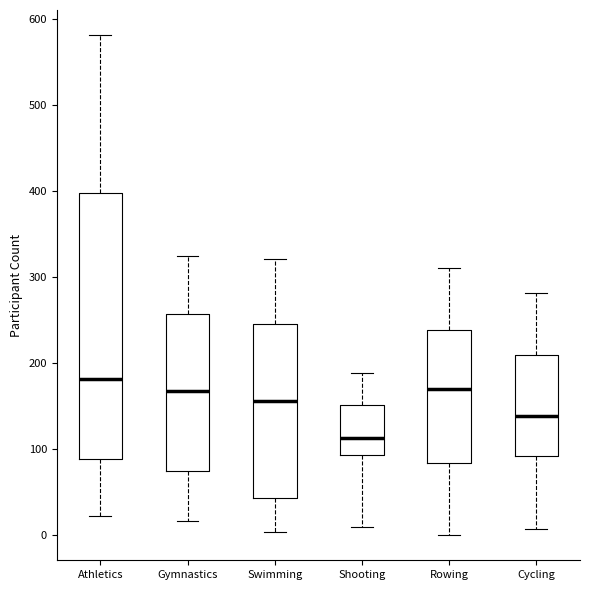

Comparing the boxes themselves (not the whiskers), which one is the tallest?

Athletics